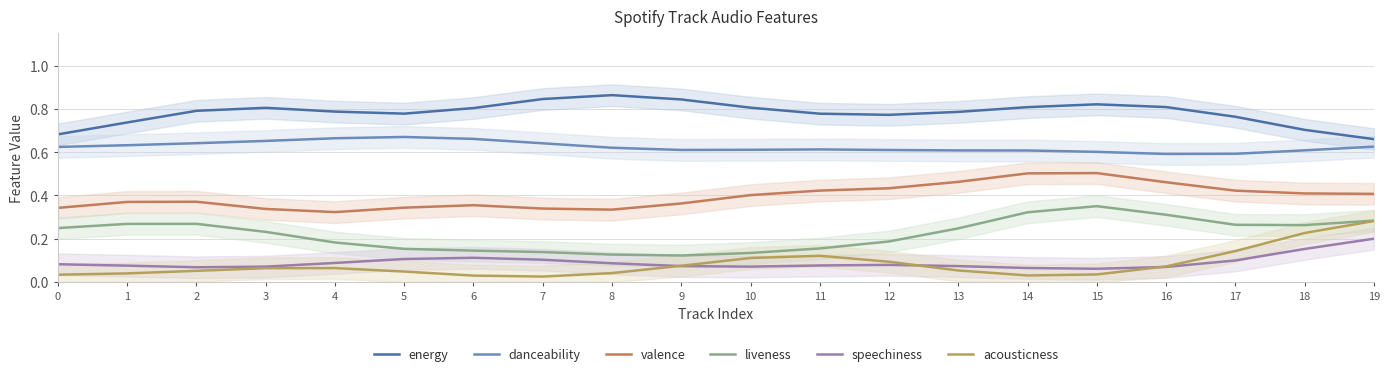

Which label corresponds to the smallest value in the chart?

7